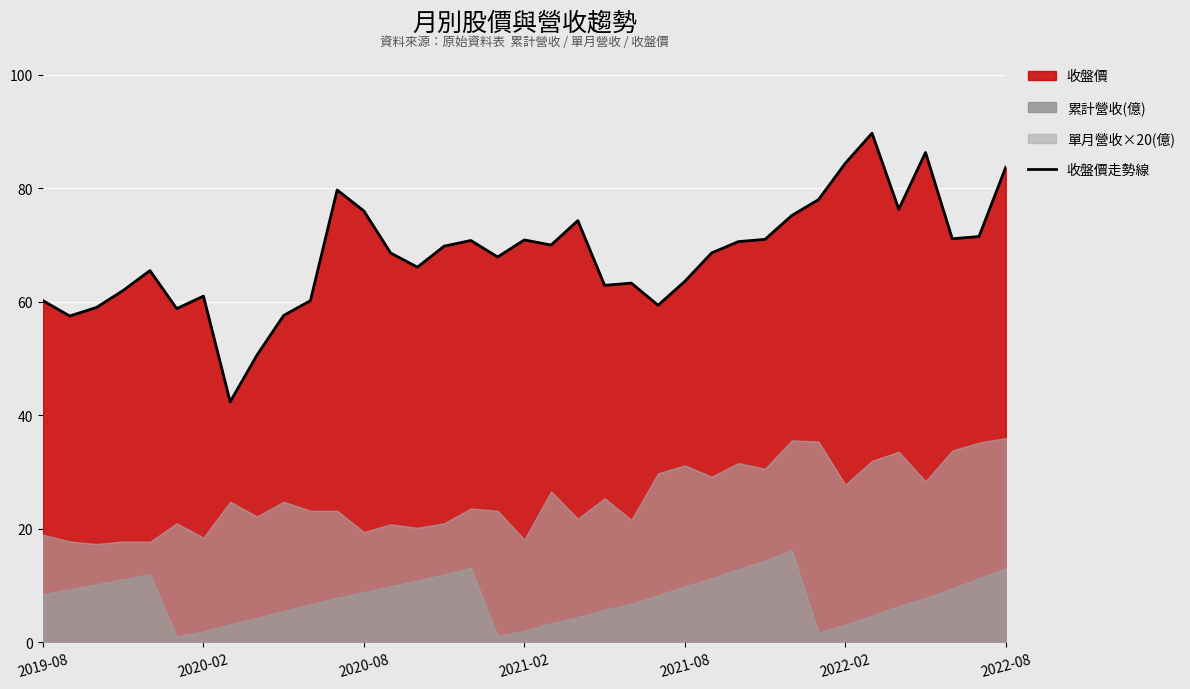

What is the change in value from 7 to 16?

+28.4